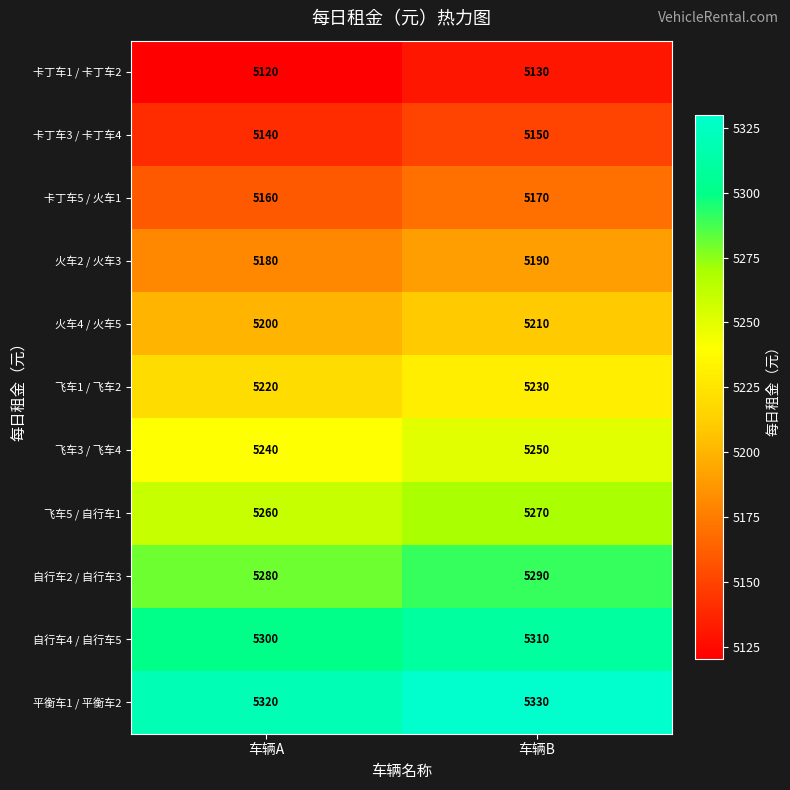

What is the difference between the highest and lowest values at 车辆B?

200